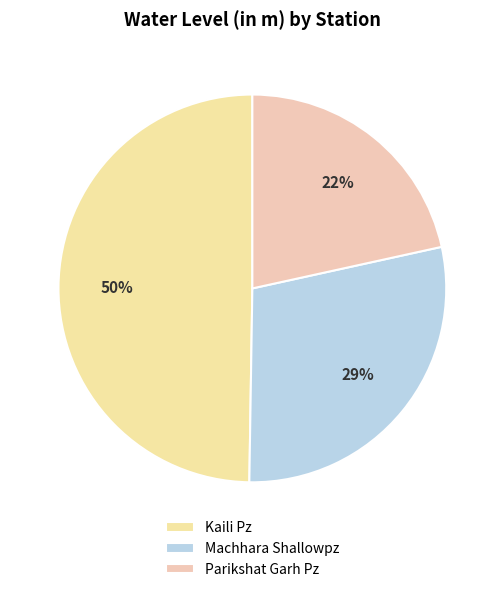

Which slice is the smallest?

Parikshat Garh Pz